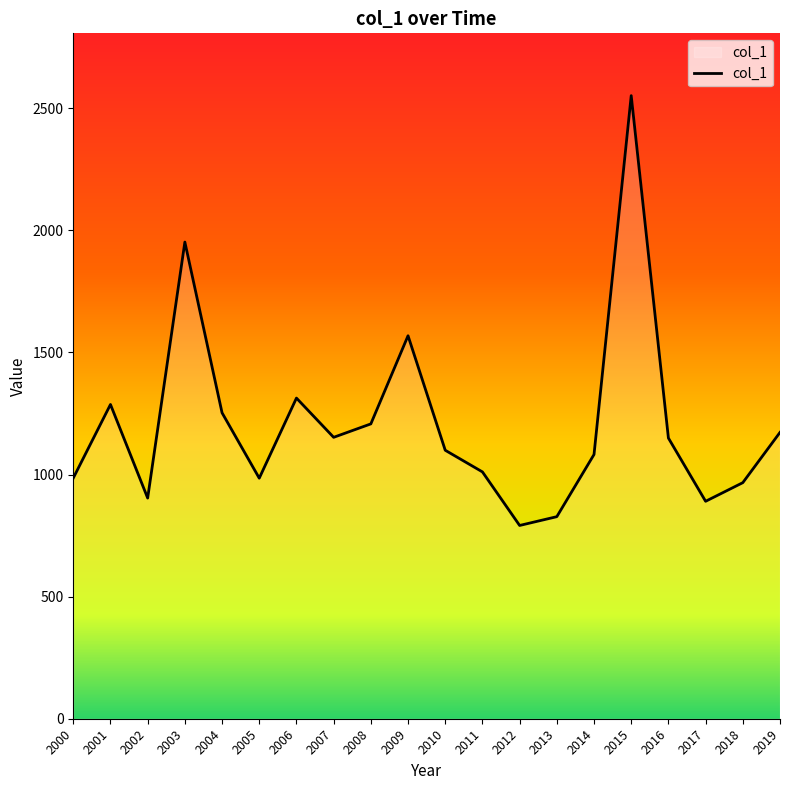

Where does the data first go above 1149?

2001